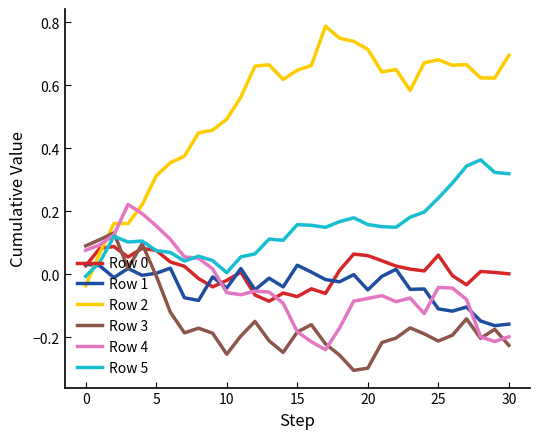

At how many categories does at least one series exceed 0?

31